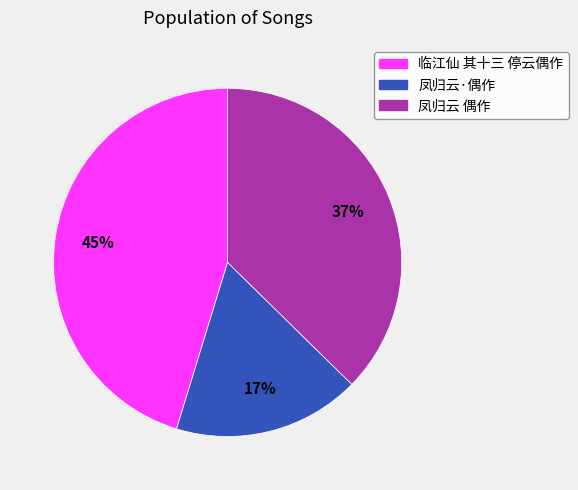

Does any single category account for the majority?

No